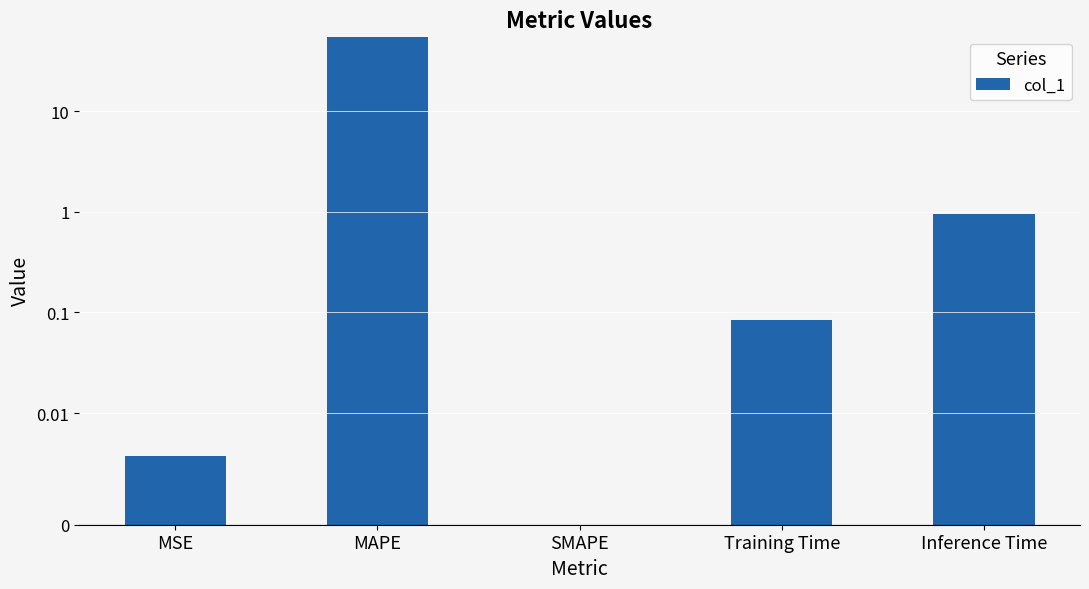

Reading left to right, what are all the values shown in this chart?

0.0	54.4	0.0	0.1	0.9